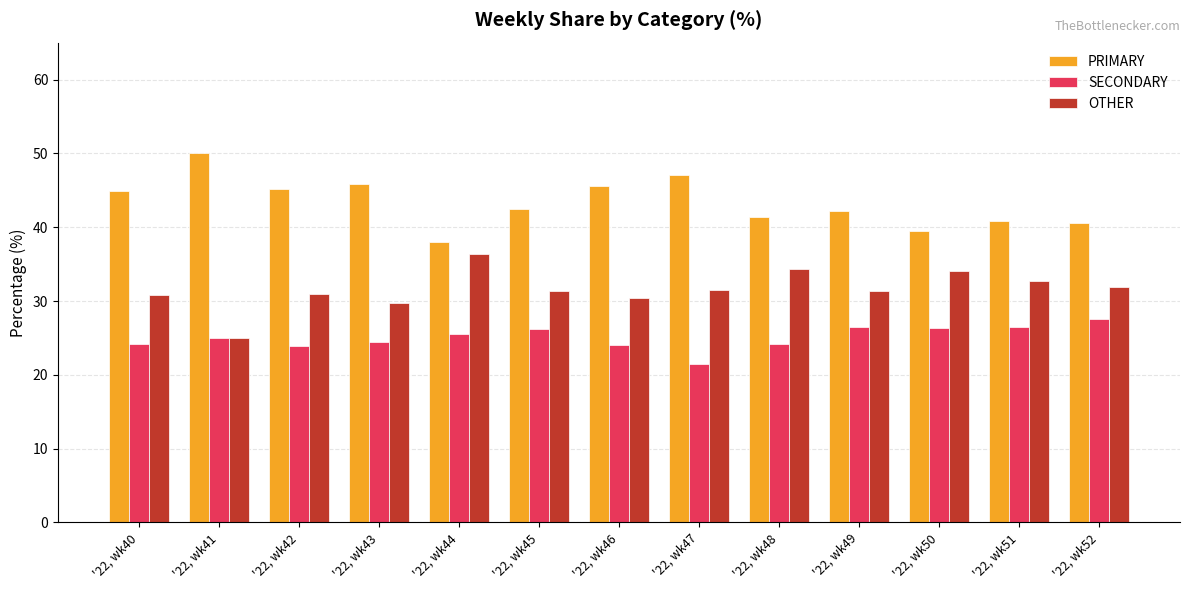

Is it true that PRIMARY equals 38.0 at '22, wk44?

True